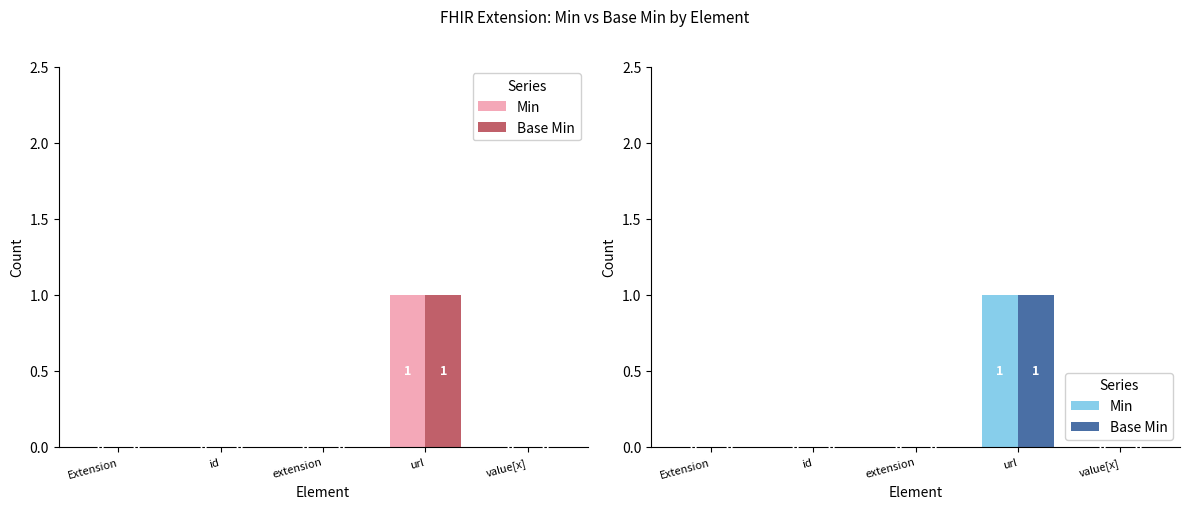

What is the label of the 3rd bar from the left?

extension